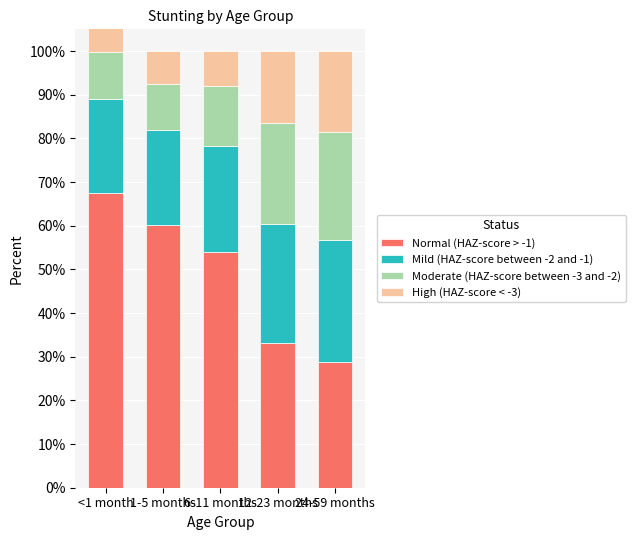

True or false: Mild (HAZ-score between -2 and -1) has a value of 0.2 at 1-5 months.

True